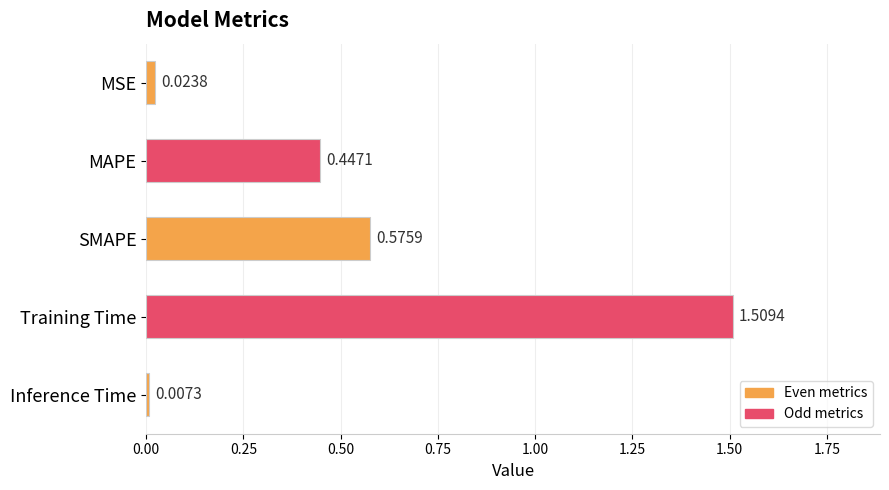

List the labels in order of value, largest first.

Training Time, SMAPE, MAPE, MSE, Inference Time